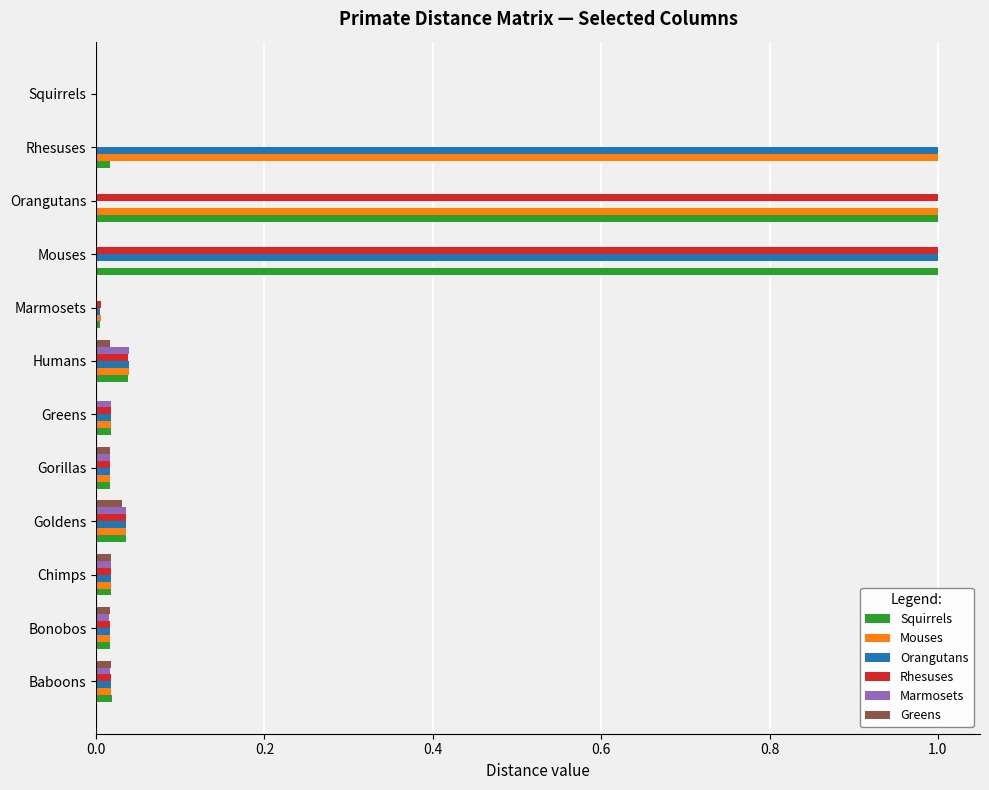

Read the Squirrels value at Orangutans.

1.0